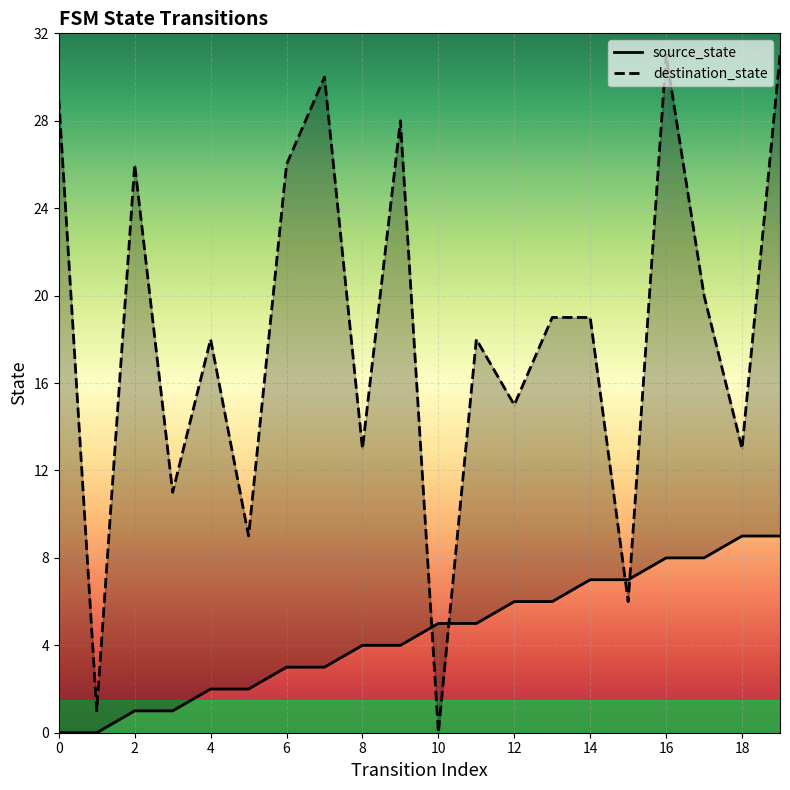

At which category is the sum across all series the highest?

19